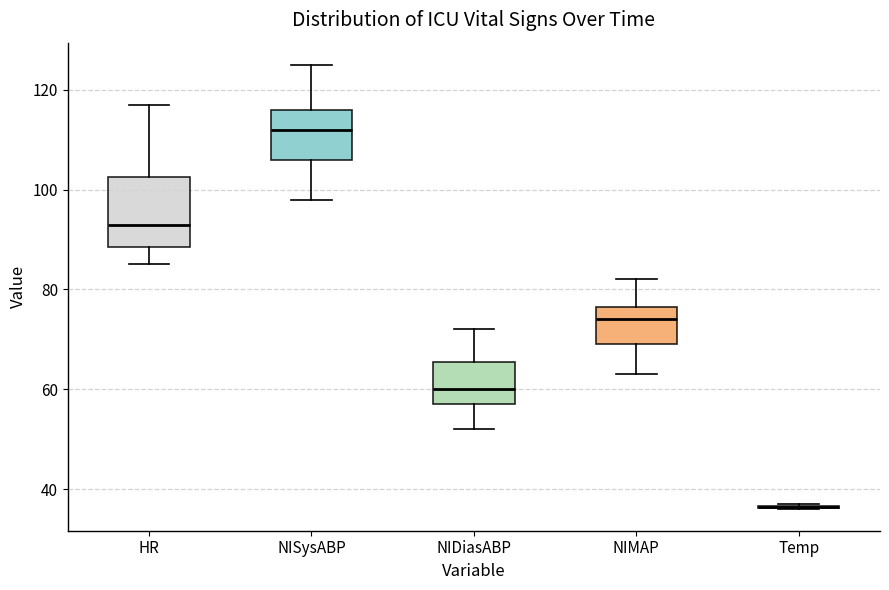

Which box is the tallest, from its lower edge to its upper edge?

HR